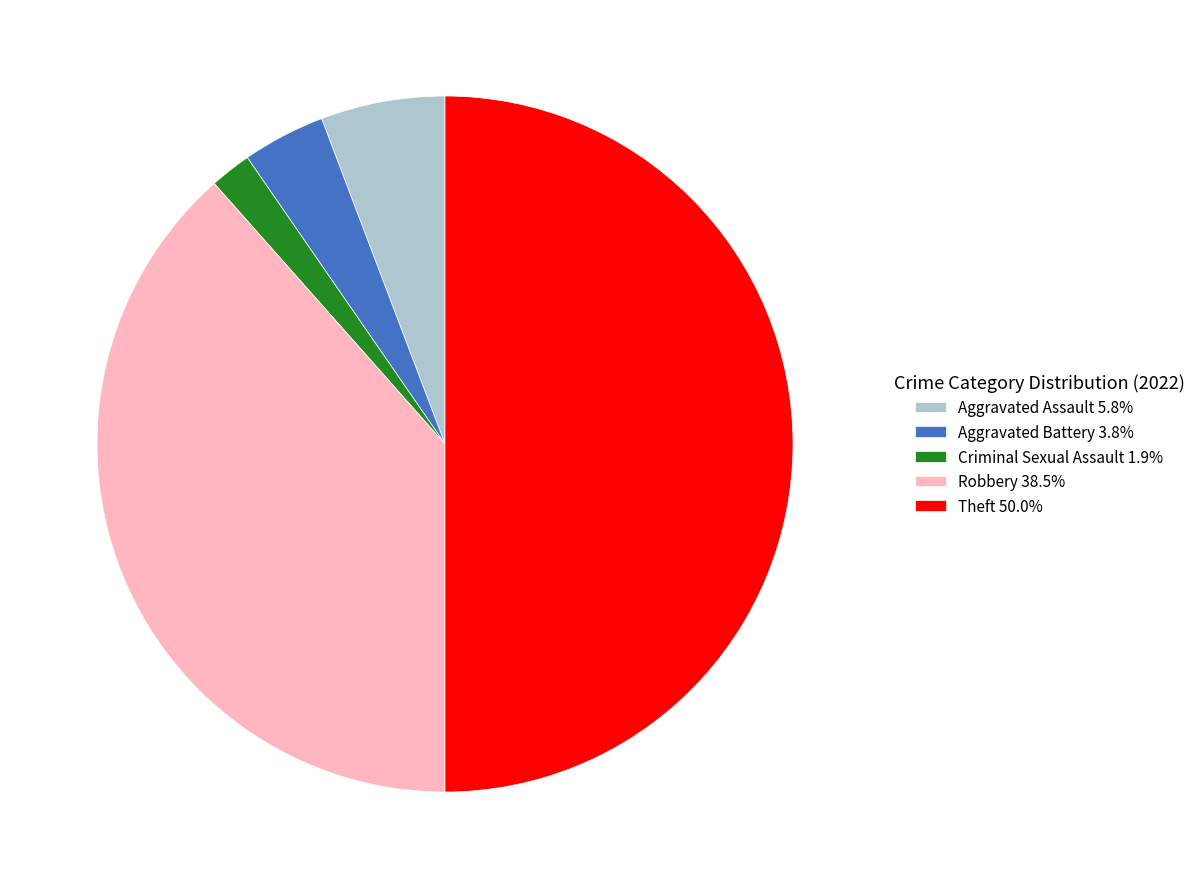

How many slices are in this pie chart?

5